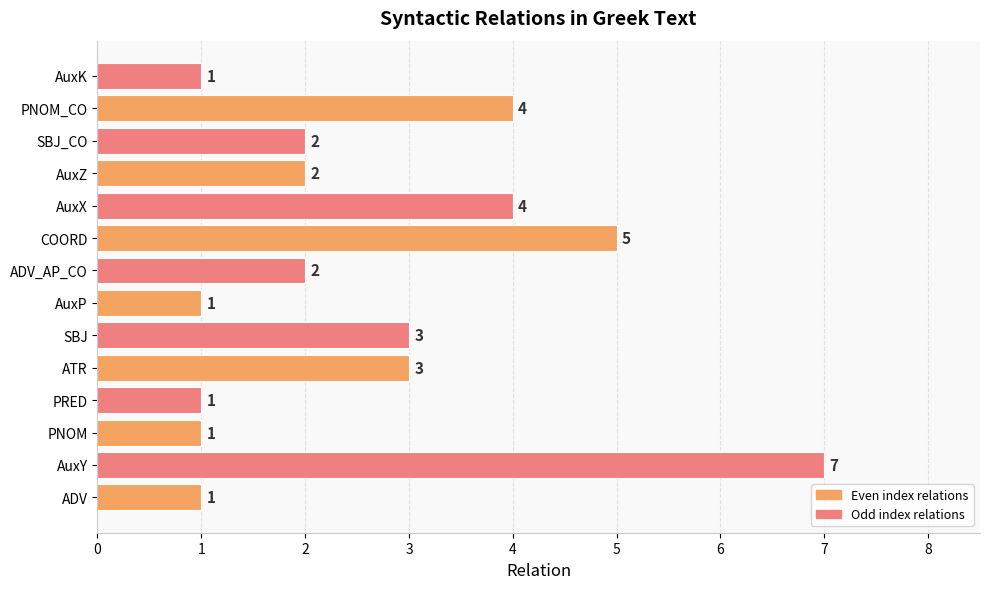

How many values are between 1 and 4?

12